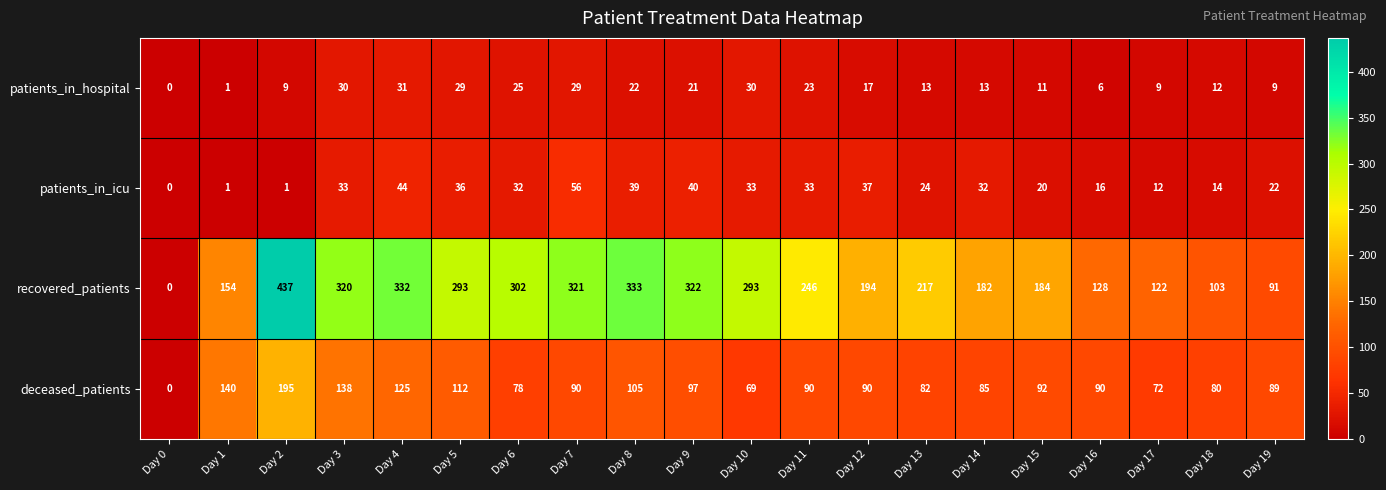

What is the difference between the highest and lowest values at Day 13?

204